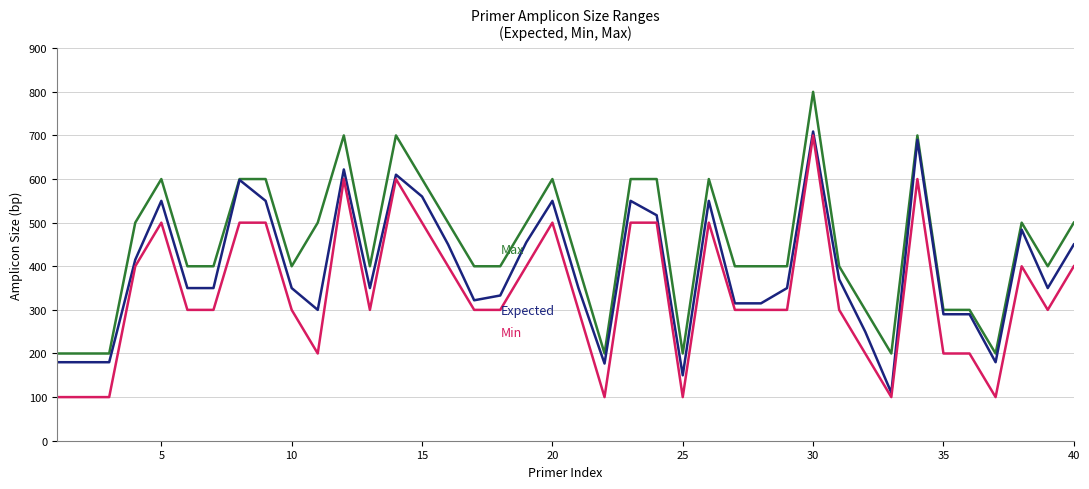

What is the maximum value shown in the chart?

800